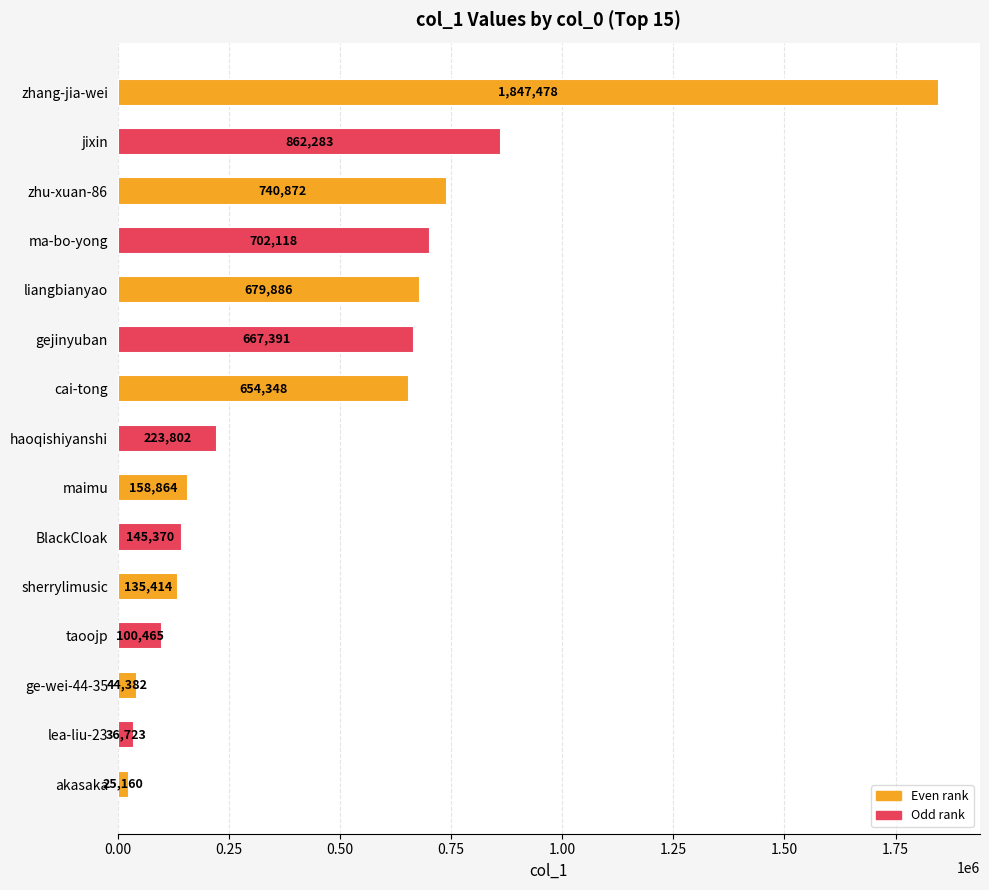

Reading top to bottom, transcribe all the data shown in this chart.

1847478	862283	740872	702118	679886	667391	654348	223802	158864	145370	135414	100465	44382	36723	25160